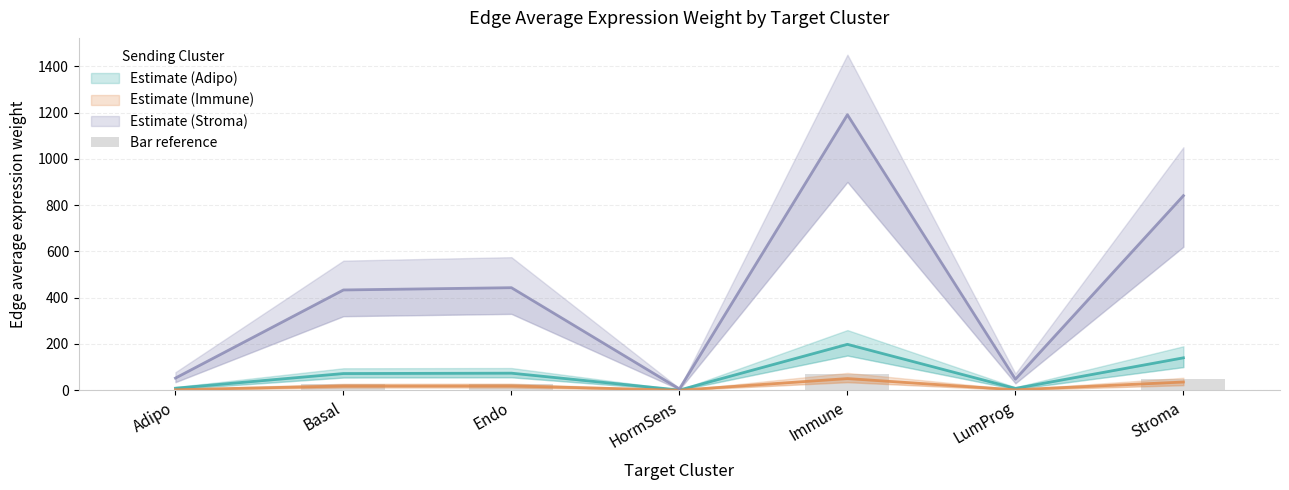

What is the label of the 6th bar from the left?

LumProg